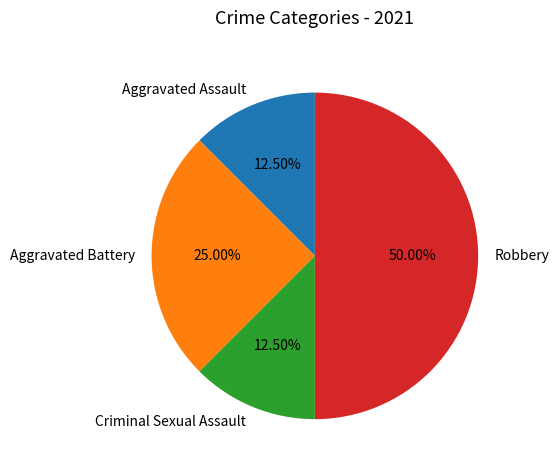

Count the number of slices in the pie.

4